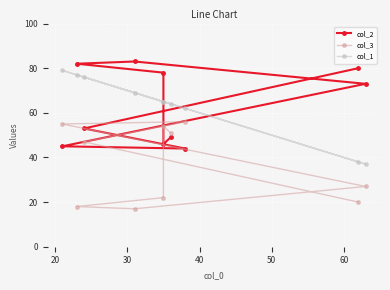

At 20, list the series in order from smallest to largest.

col_2, col_3, col_1